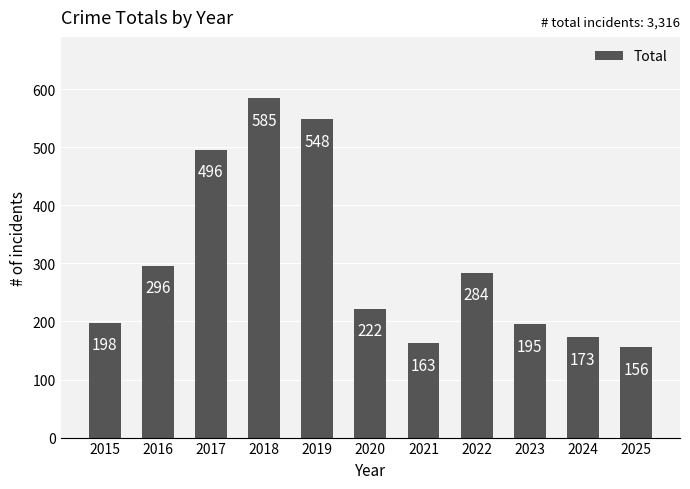

What is the smallest value displayed?

156